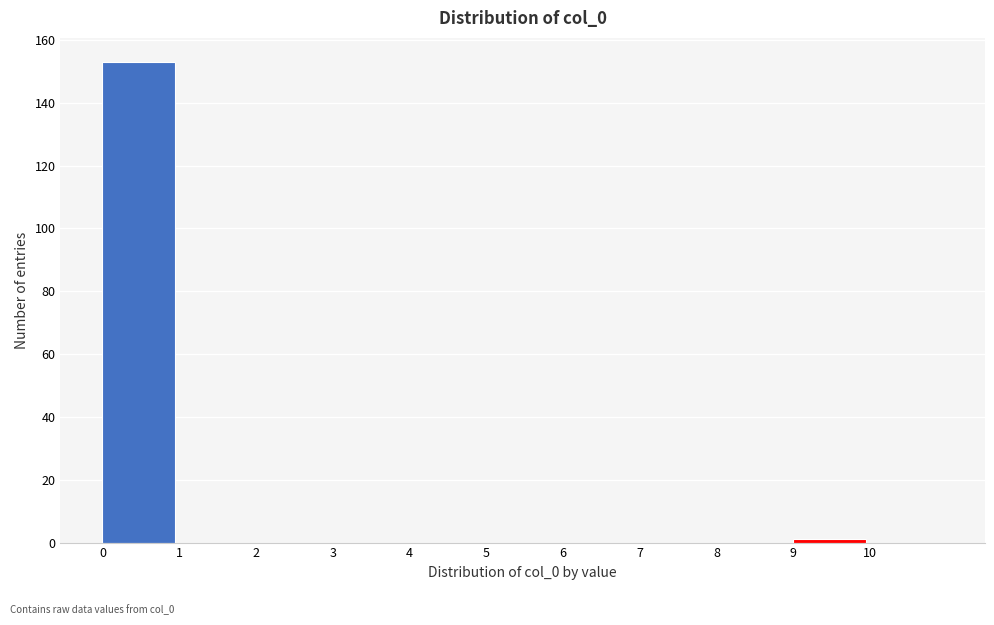

Reading left to right, list every bar in this chart as the range it spans on the x-axis followed by its height. The values are not printed on the chart, so give them approximately, as read against the axis.

0 to 1: 154
1 to 2: 0
2 to 3: 0
3 to 4: 0
4 to 5: 0
5 to 6: 0
6 to 7: 0
7 to 8: 0
8 to 9: 0
9 to 10: under 2
10 to 11: 0